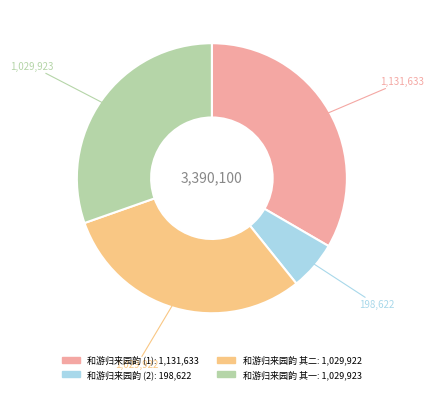

Is there a majority slice in this chart?

No